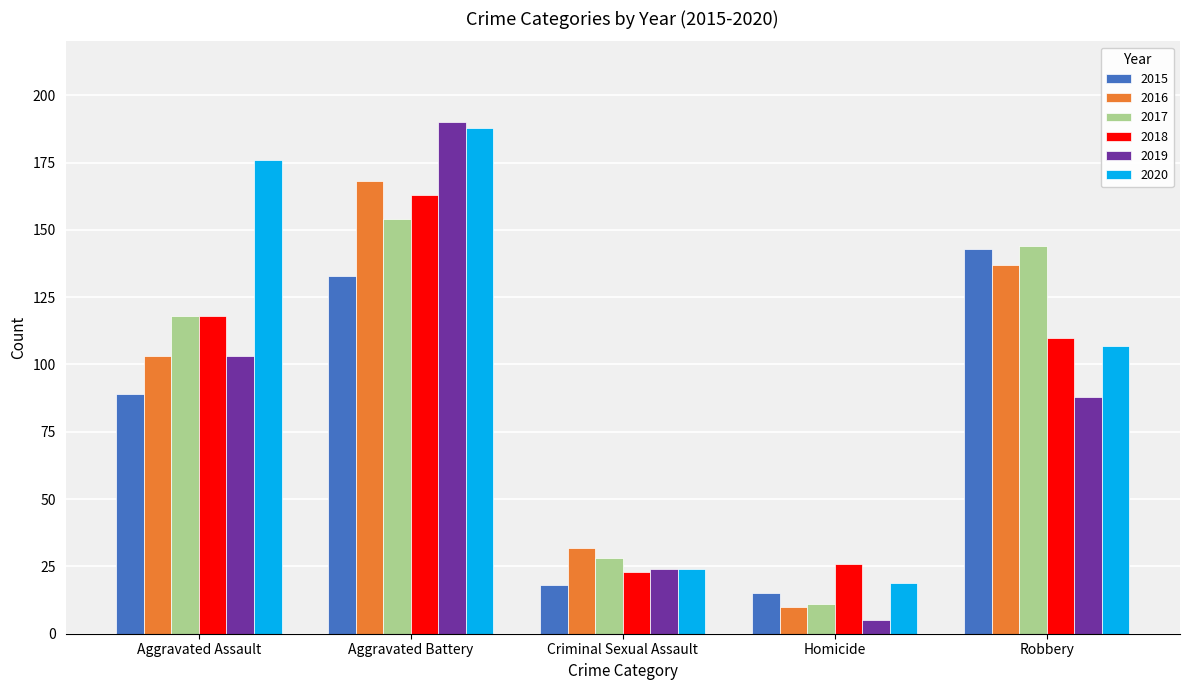

What is the label of the 4th bar from the right?

Aggravated Battery